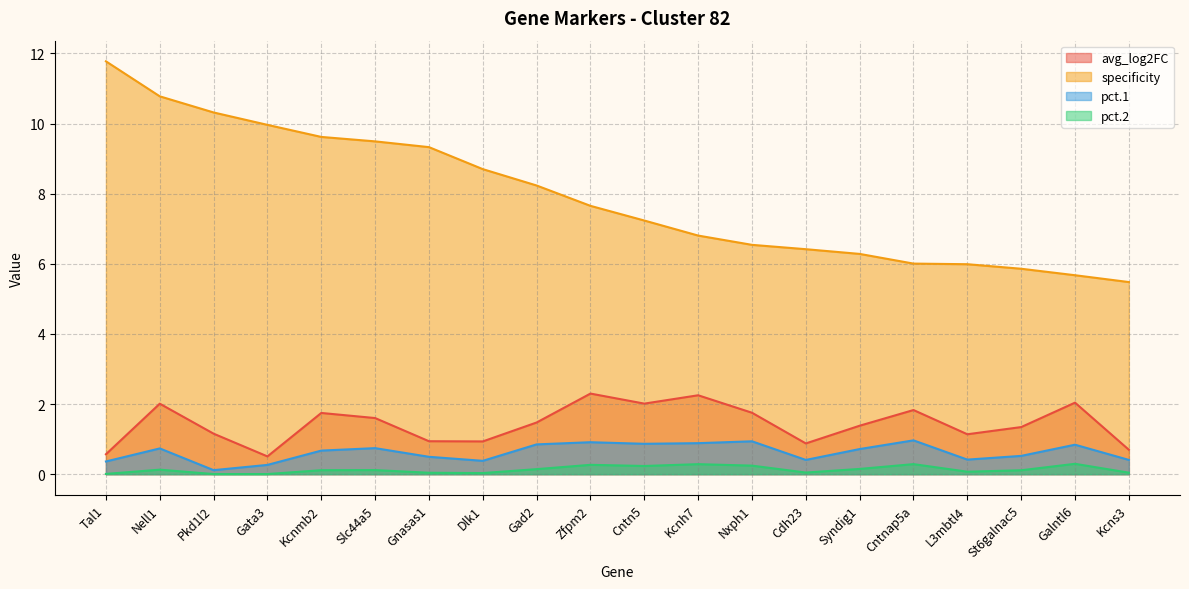

True or false: pct.2 and specificity cross at least once.

False